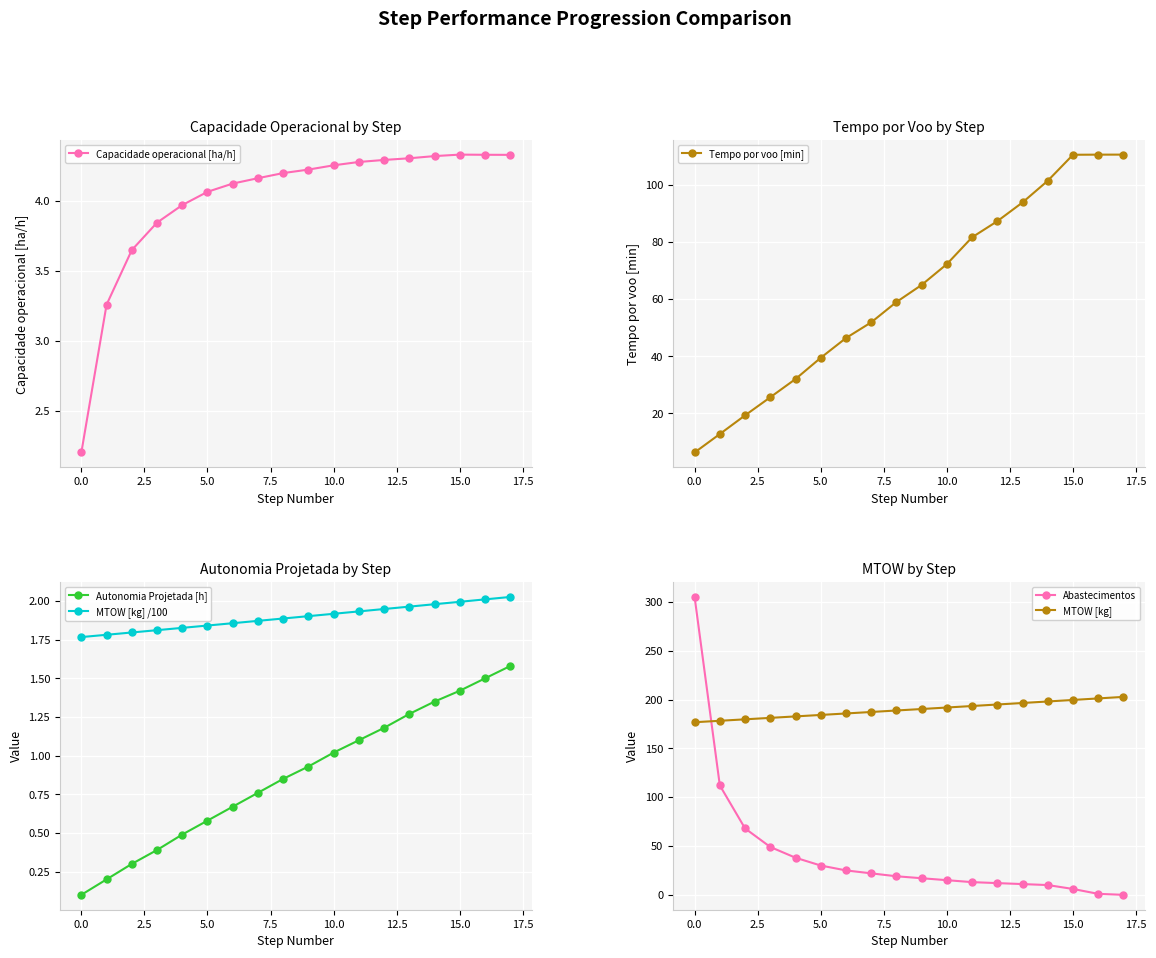

What is the difference between the maximum and minimum values in the Abastecimentos series?

305.0